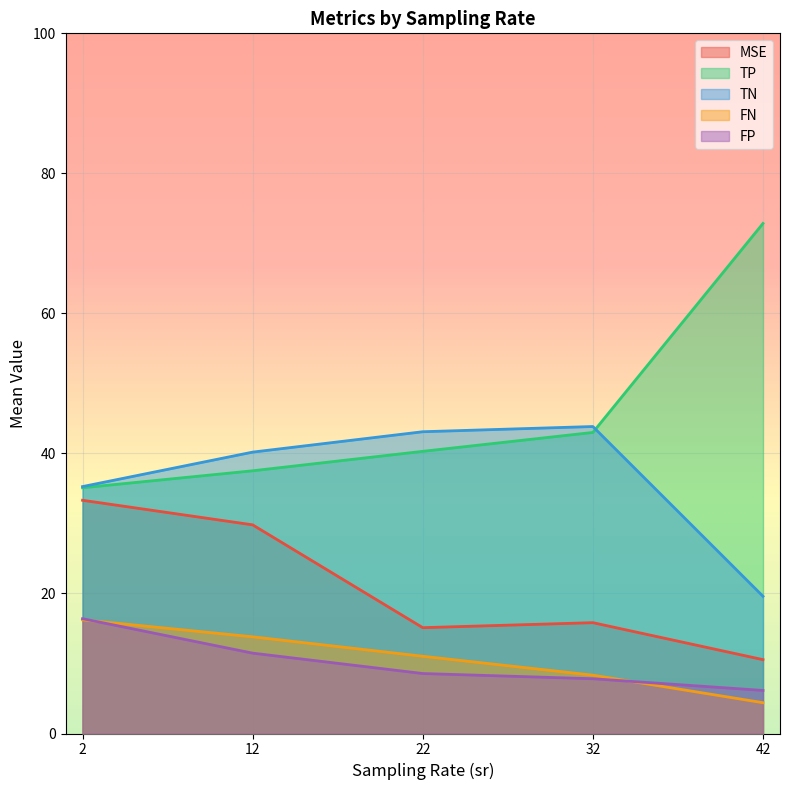

What is the spread (max minus min) of values at 2?

19.0